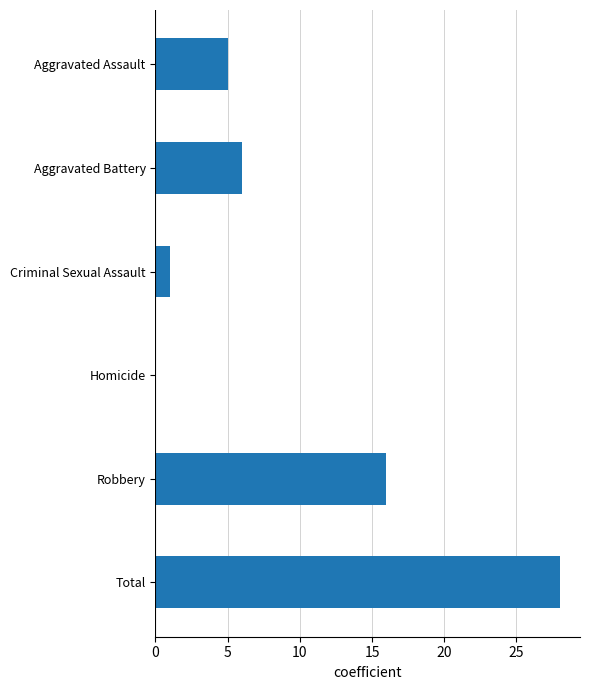

Which has a higher value, Robbery or Criminal Sexual Assault?

Robbery